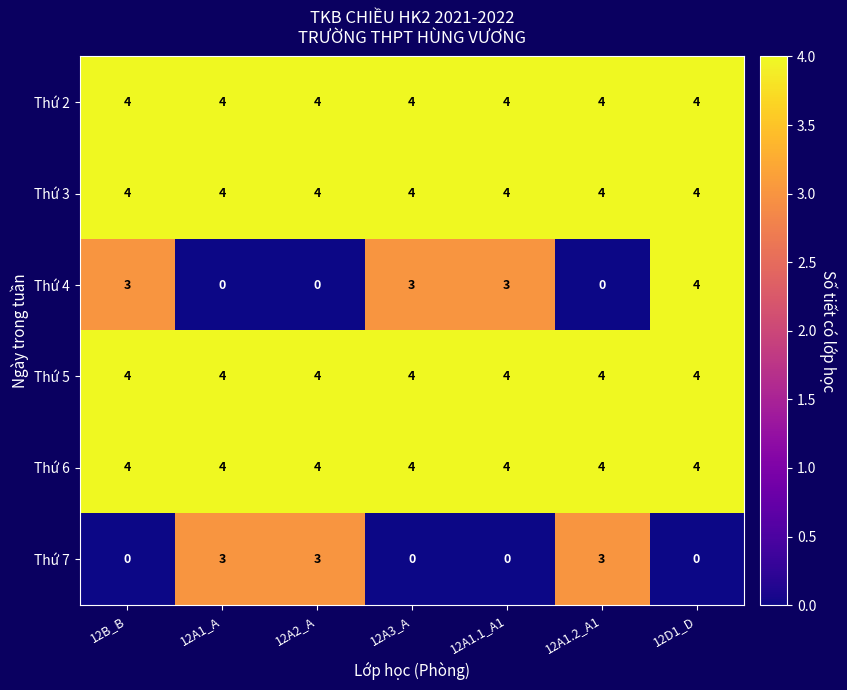

What is the total value across all series at 12D1_D?

20